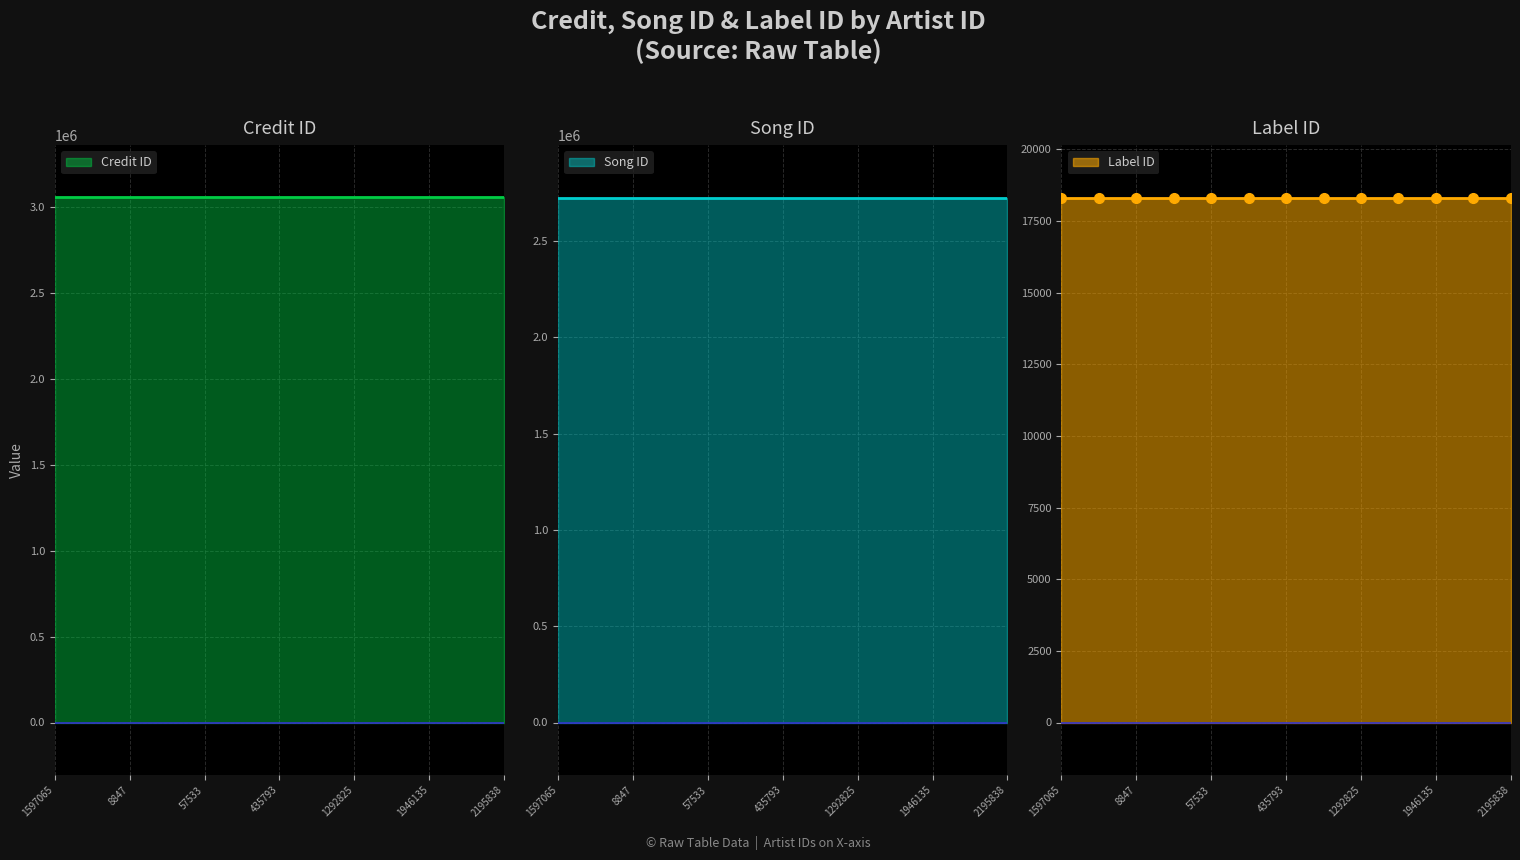

What is the total value across all series at 1620182?

5796486